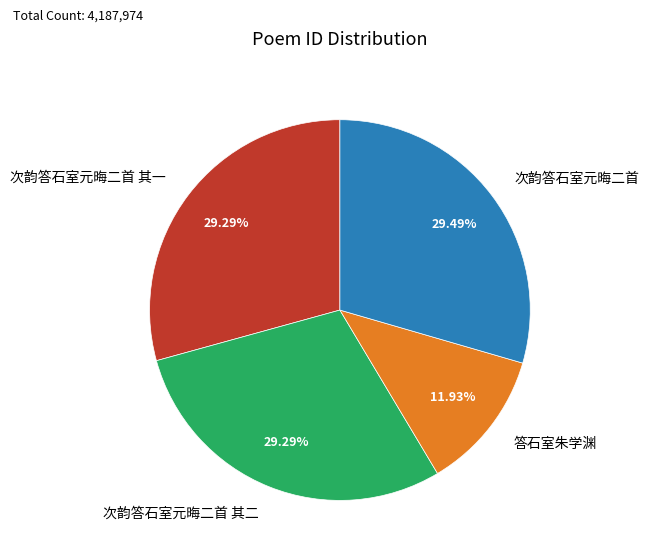

What is the ratio of the value at 次韵答石室元晦二首 其一 to the value at 答石室朱学渊?

2.5